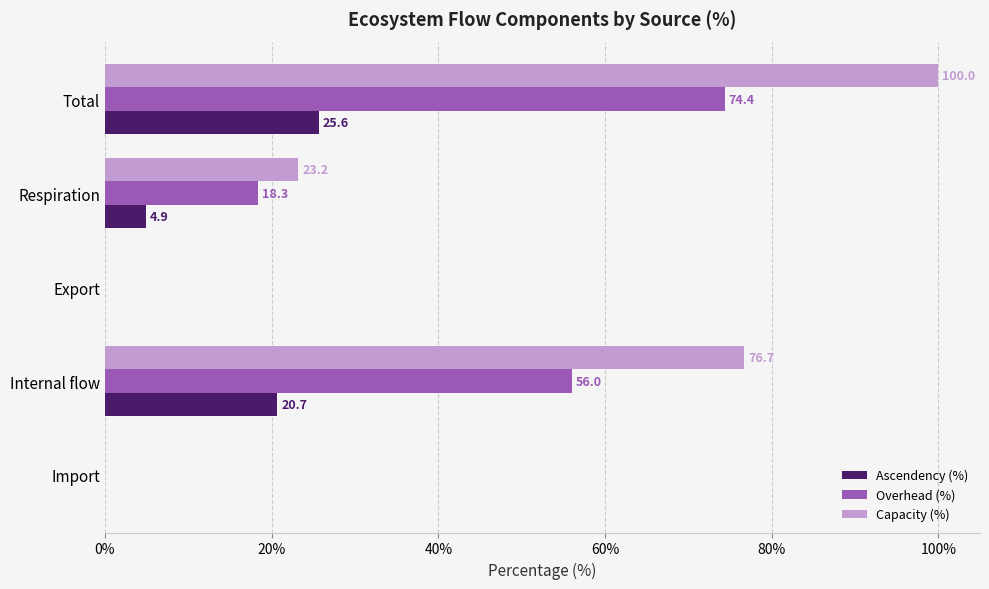

The value of Overhead (%) at Internal flow is 56.0. True or false?

True